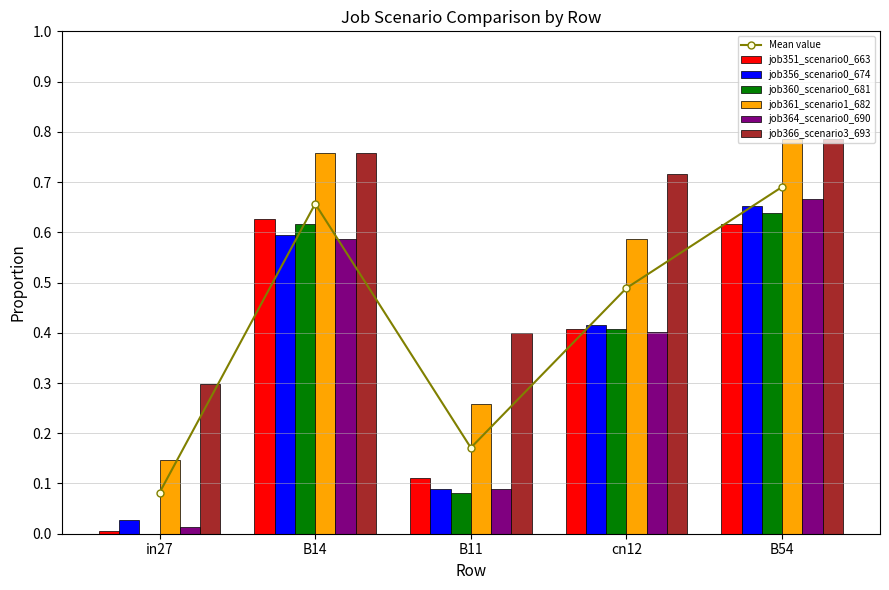

The value of job364_scenario0_690 at B54 is 0.7. True or false?

True